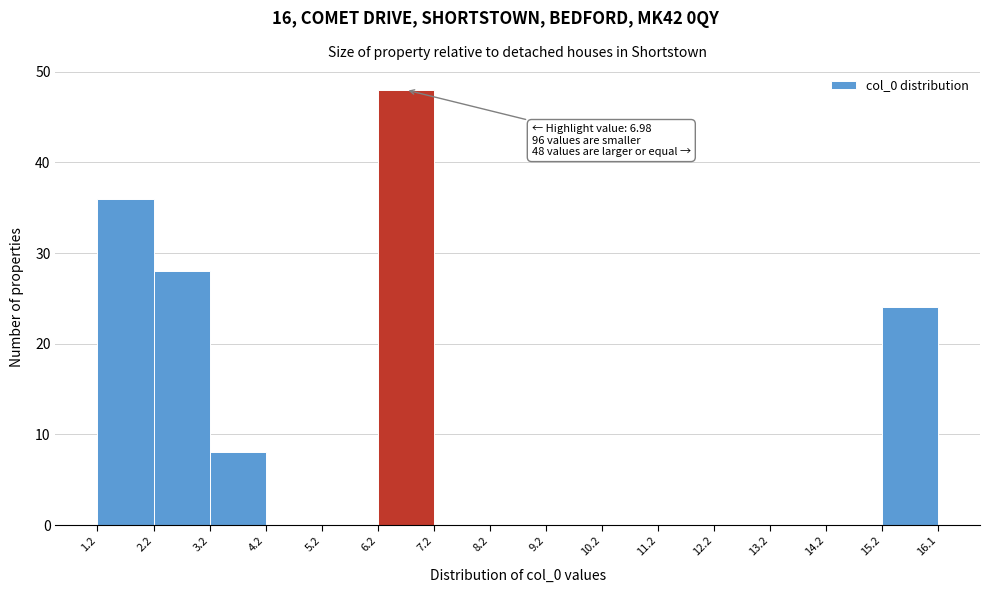

Over which range of the x-axis is the bar tallest?

6.2 to 7.2